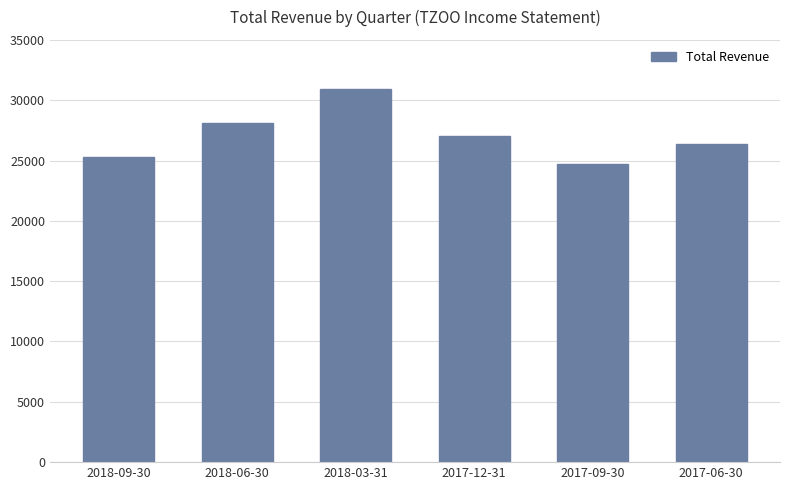

Reading left to right, extract all data points from this chart.

2018-09-30=25300	2018-06-30=28100	2018-03-31=30900	2017-12-31=27000	2017-09-30=24700	2017-06-30=26400